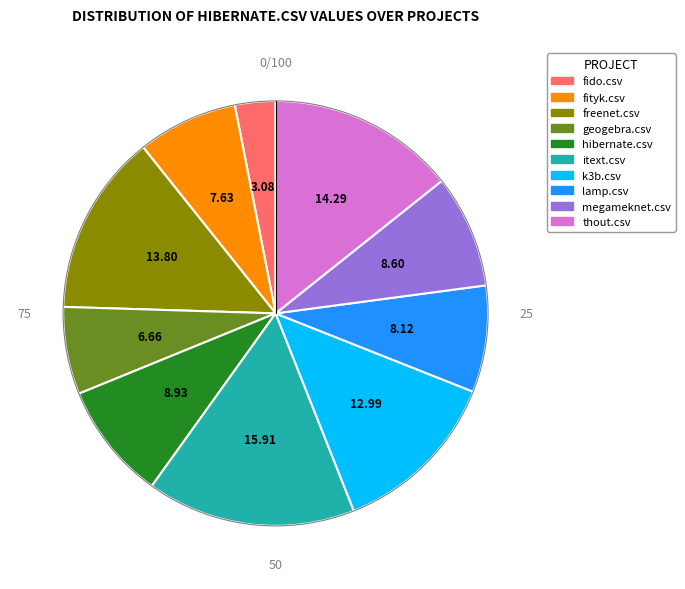

Does geogebra.csv represent more than half of the total?

No